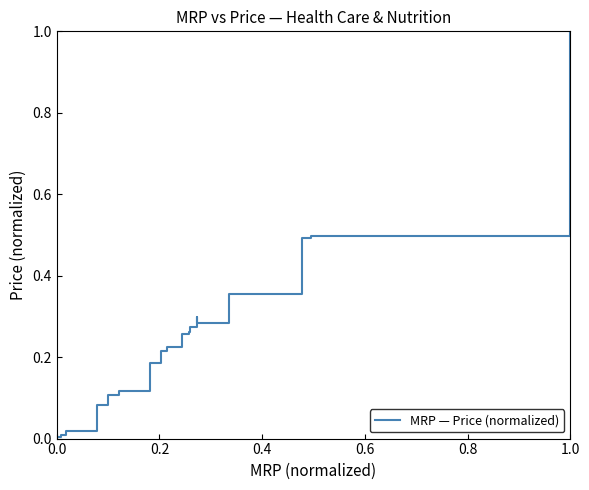

What is the label of the 17th point from the right?

0.6